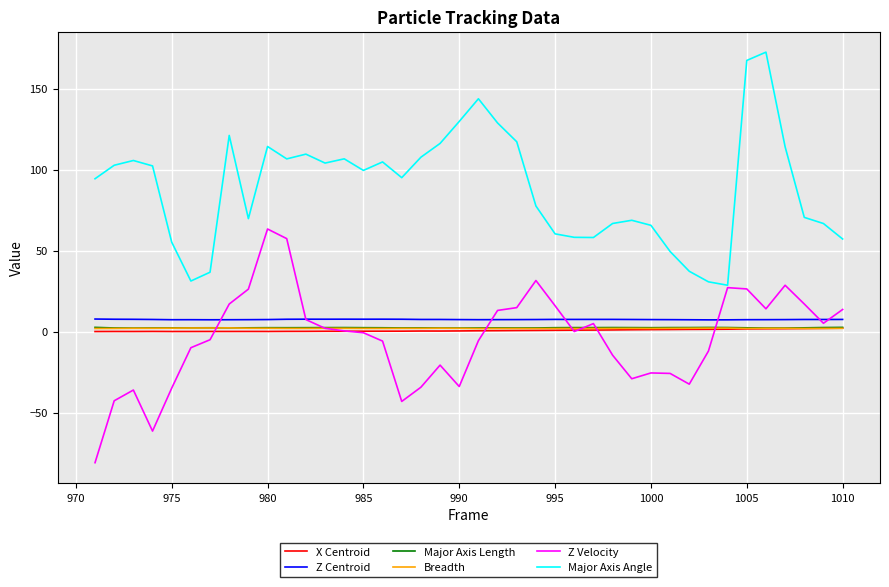

What is the average value of the Z Velocity series?

-4.2